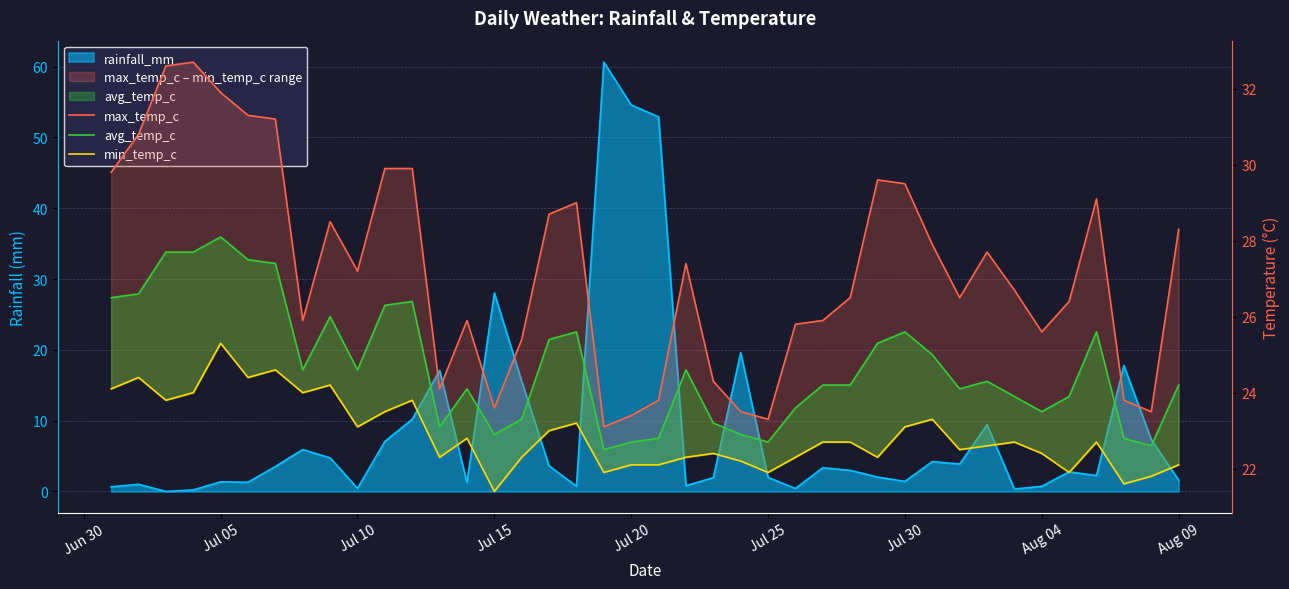

Which series has the widest spread of values?

max_temp_c